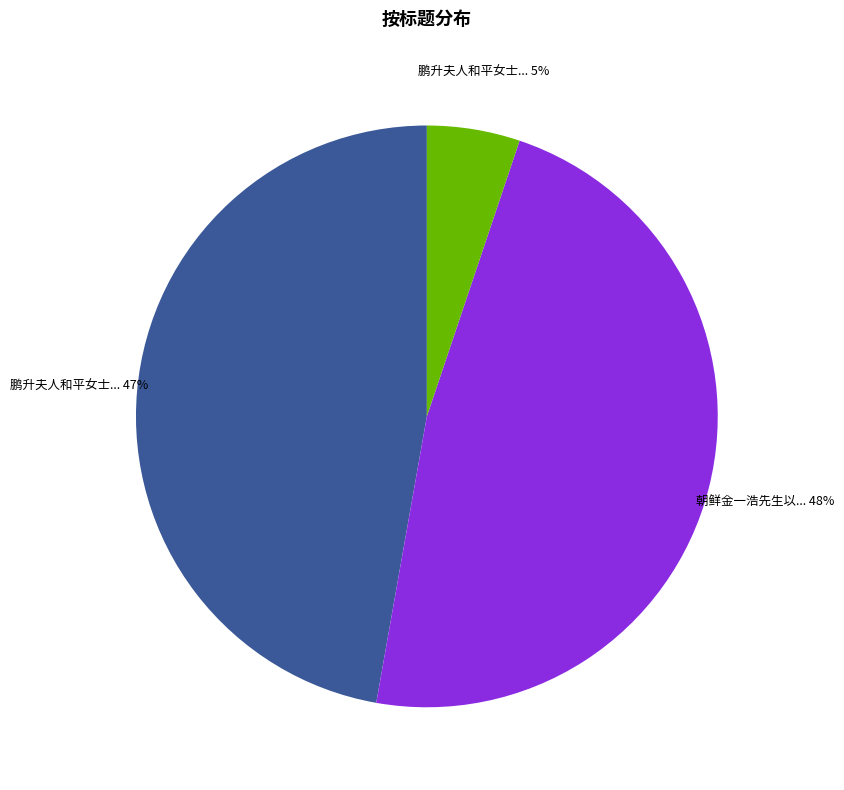

To the nearest percent, what is the average slice percentage?

33%